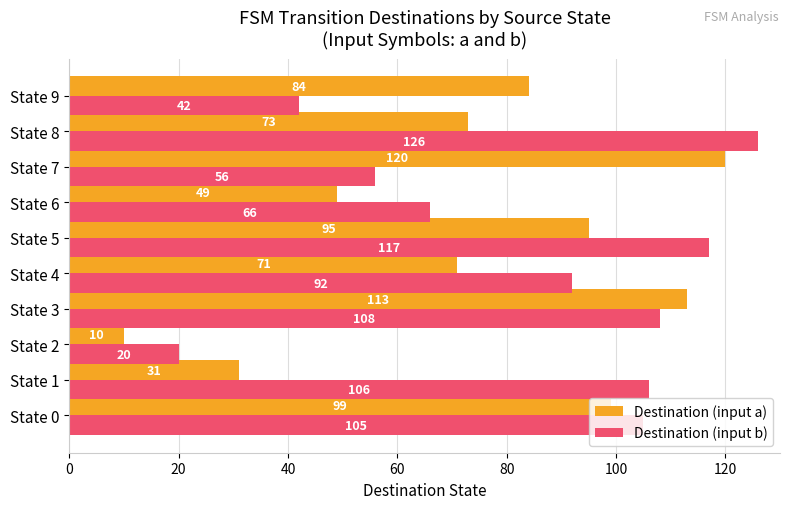

What is the sum of all Destination (input a) values?

745